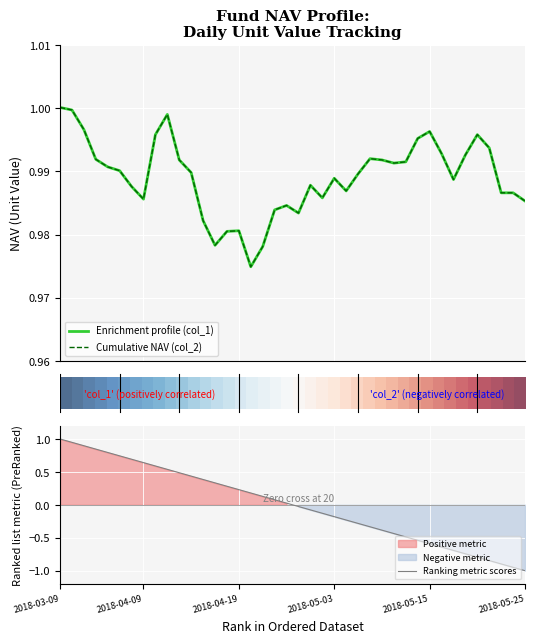

True or false: Cumulative NAV (col_2) has more than 2 interior local peaks.

True